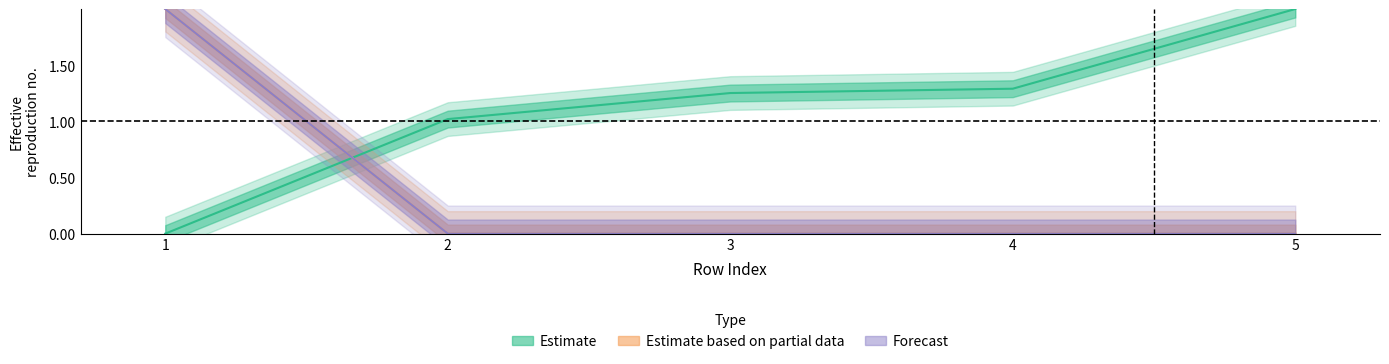

True or false: col_4 has more than 1 points higher than both neighbors.

False